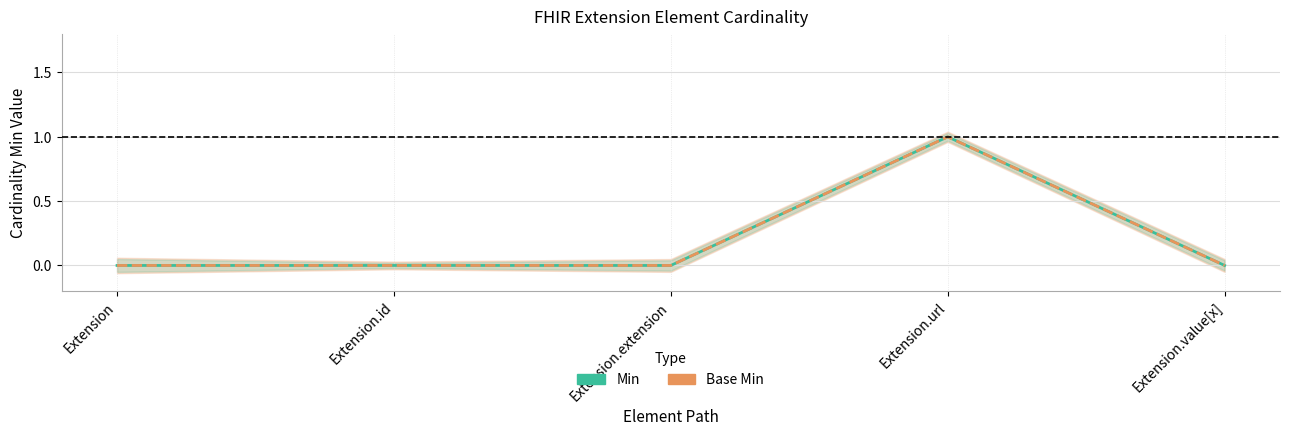

What is the label of the 5th point from the right?

Extension